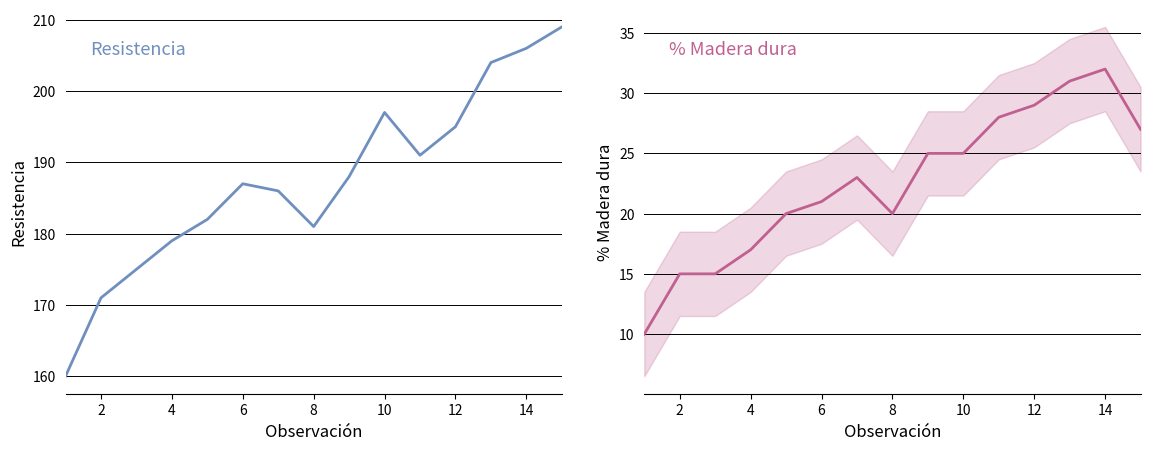

Rank the series by their maximum value, from highest to lowest.

Resistencia, % Madera dura